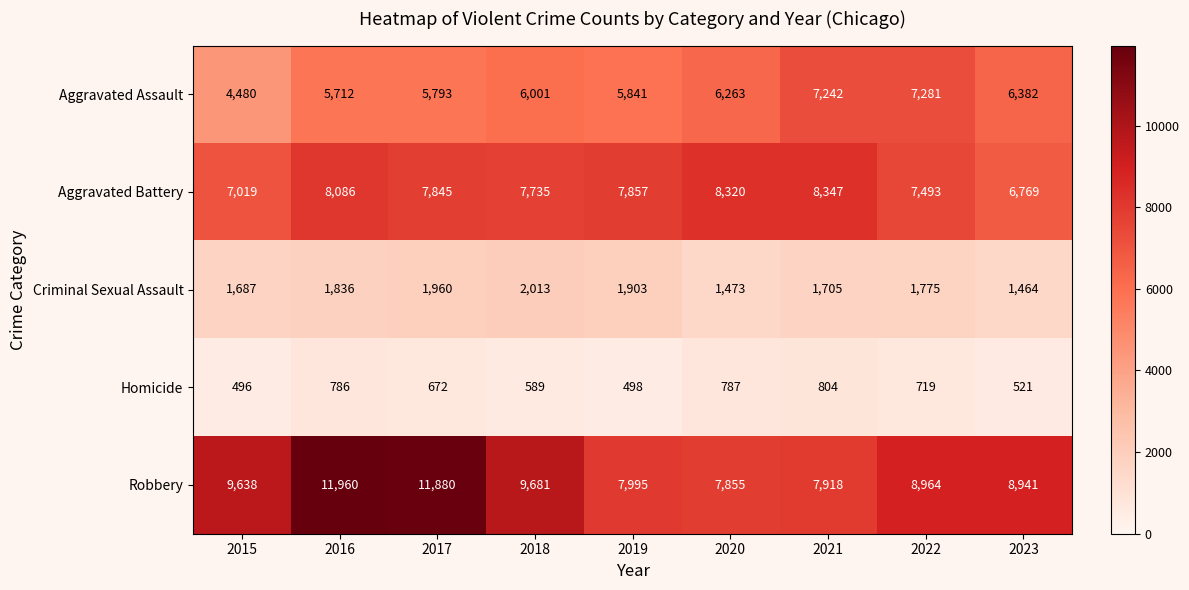

What is the spread (max minus min) of values at 2023?

8420